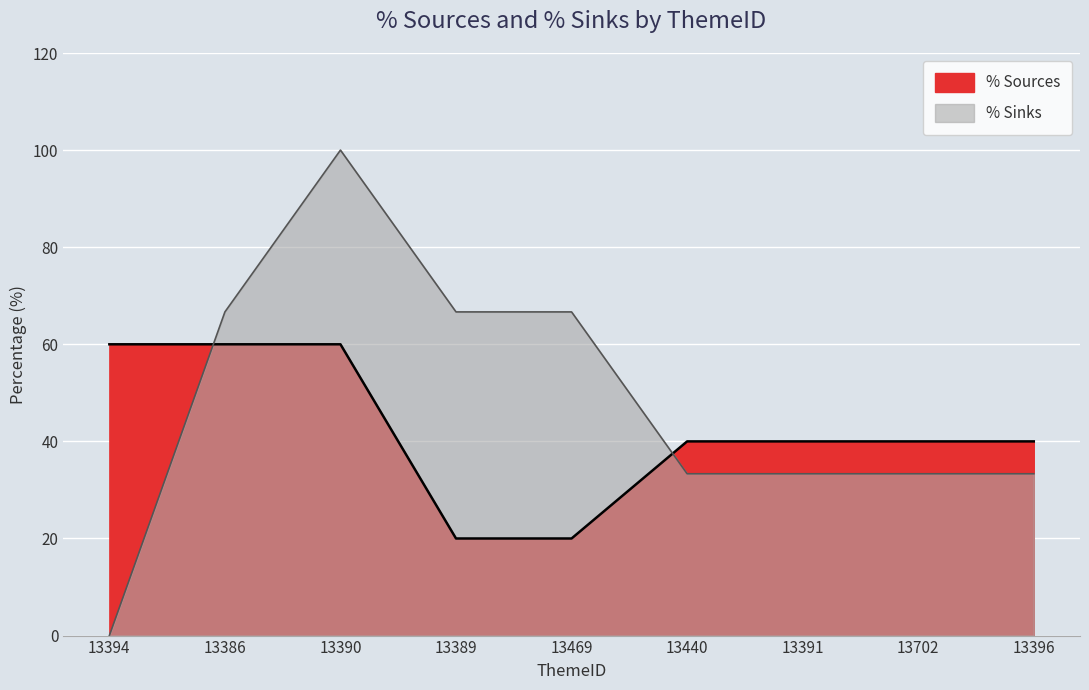

At which category is the sum across all series the highest?

13390